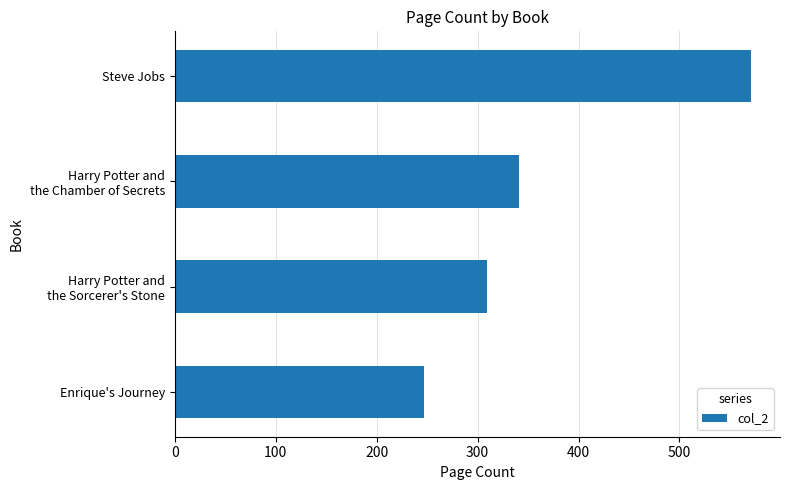

What is the difference between the second highest and second lowest values?

32